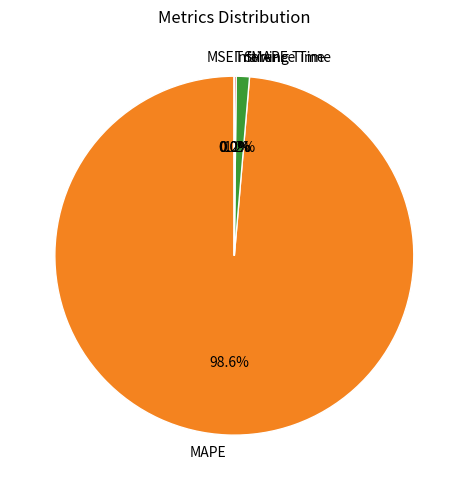

Is there a majority slice in this chart?

Yes